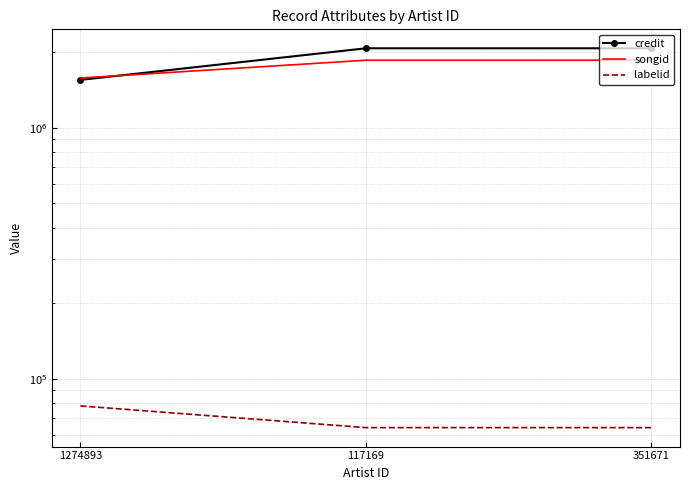

At how many categories does at least one series exceed 1895549?

2